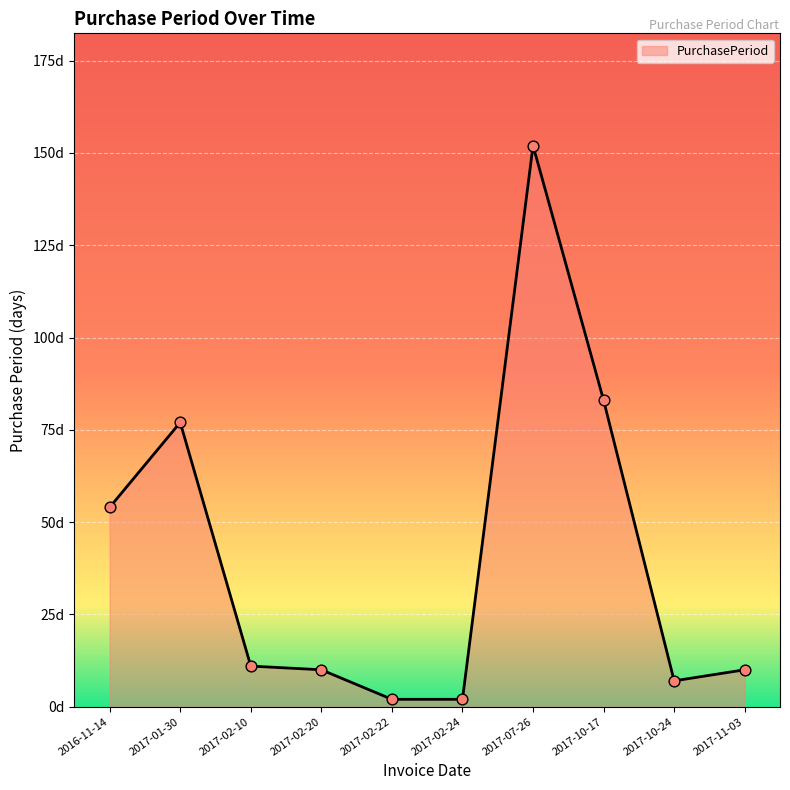

Approximately how many times larger is the value at 2017-10-24 compared to 2017-02-24?

3.5